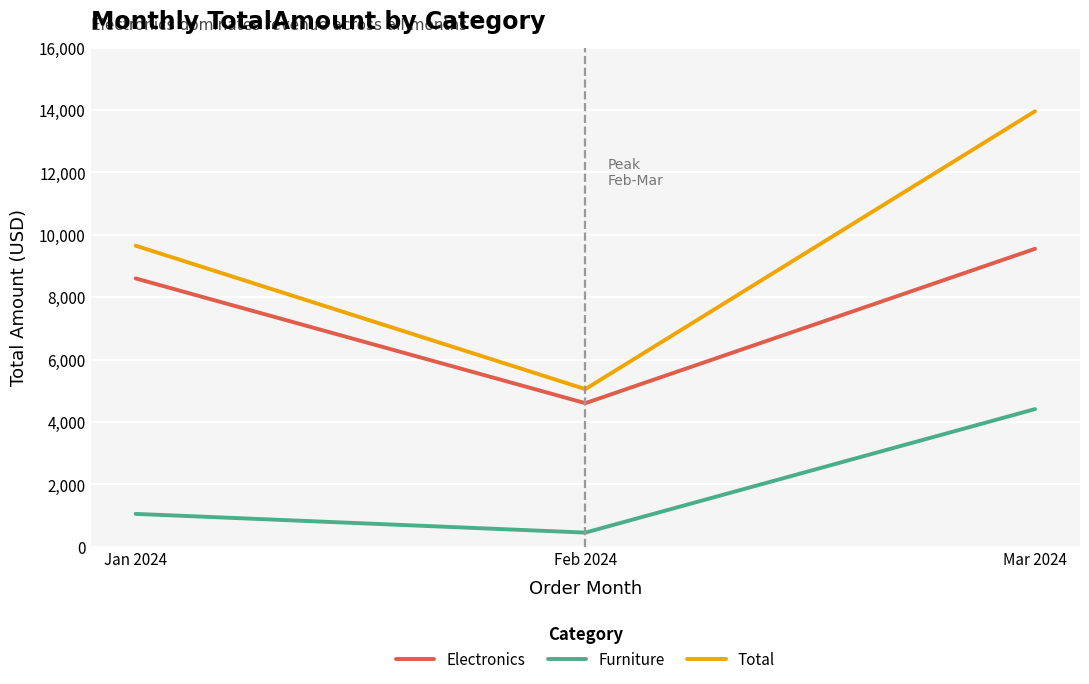

Does the chart display data point markers on the line(s)?

No